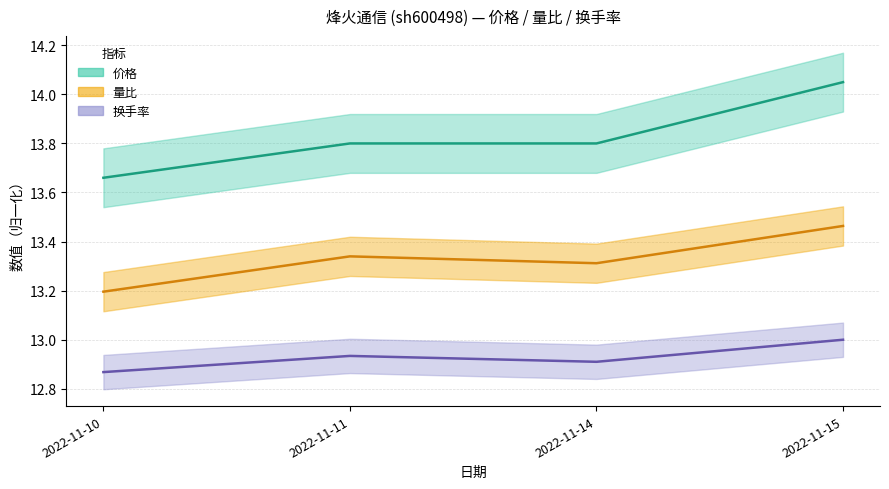

Between 2022-11-11 and 2022-11-15, which is larger?

2022-11-15